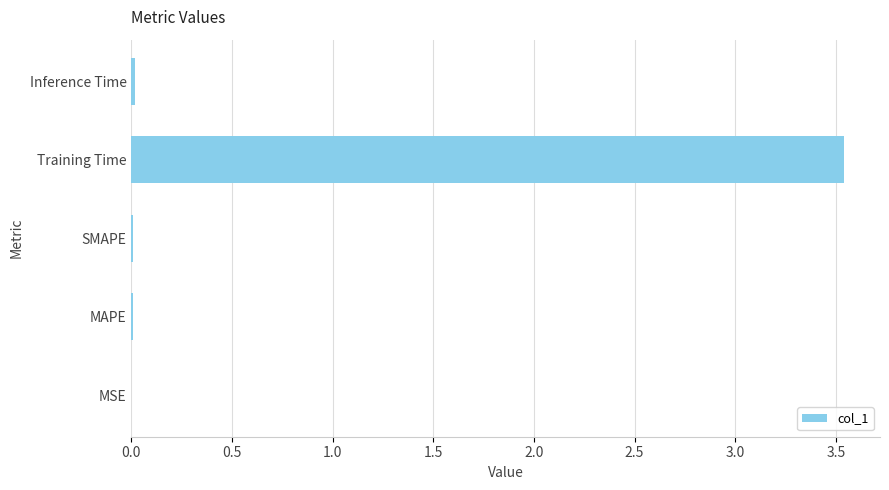

Which label corresponds to the largest value in the chart?

Training Time